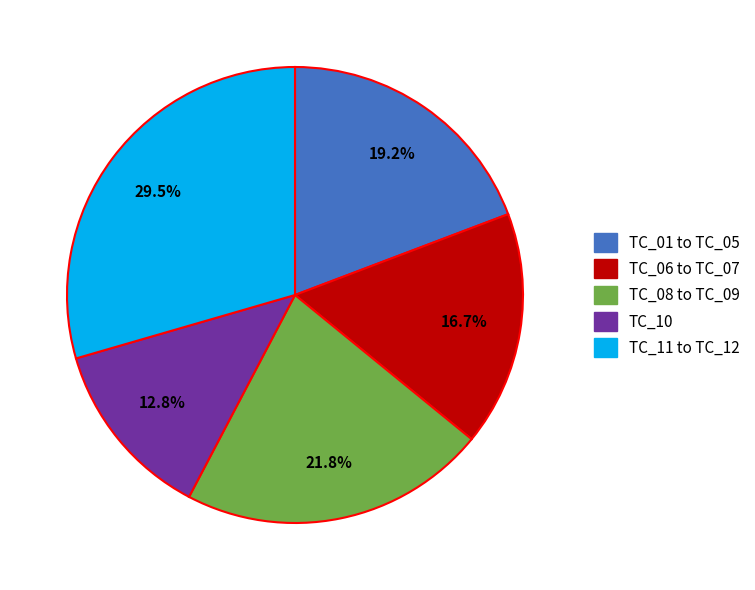

How many slices are in this pie chart?

5